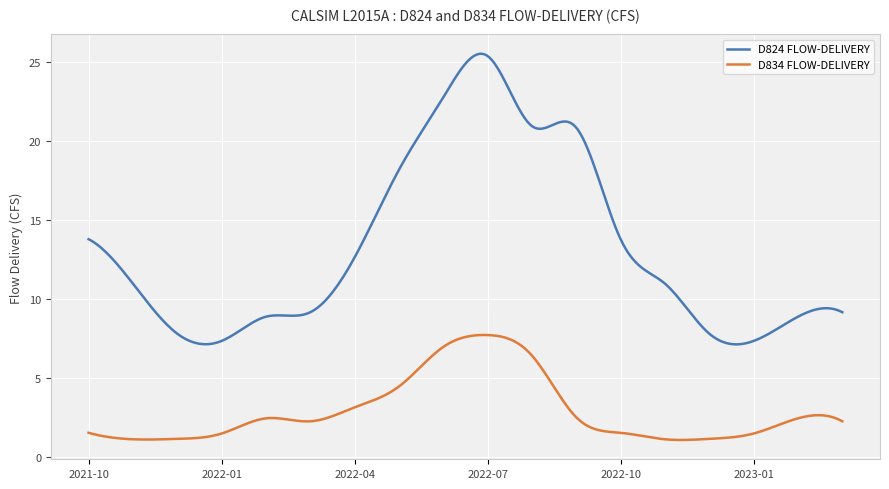

What is the greatest value displayed?

25.5